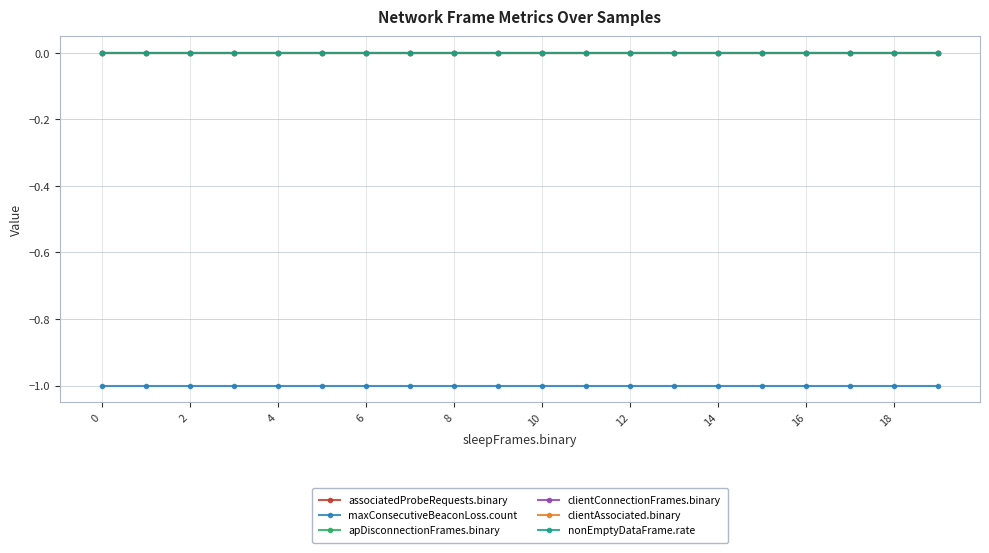

True or false: apDisconnectionFrames.binary and clientAssociated.binary intersect in this chart.

False